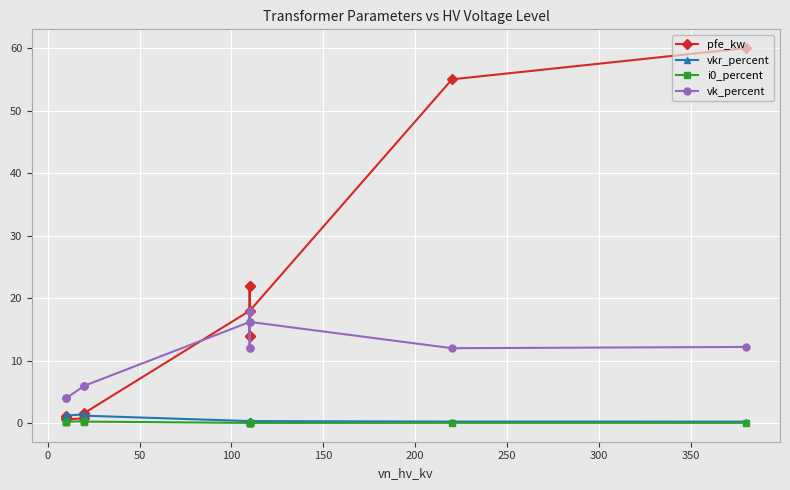

At how many categories does at least one series exceed 28?

2